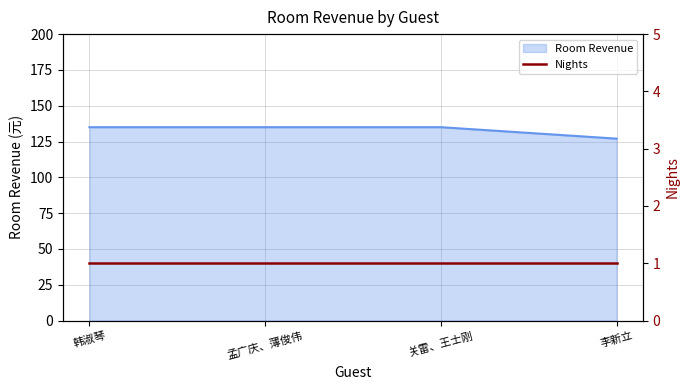

How many lines are shown in the chart?

1